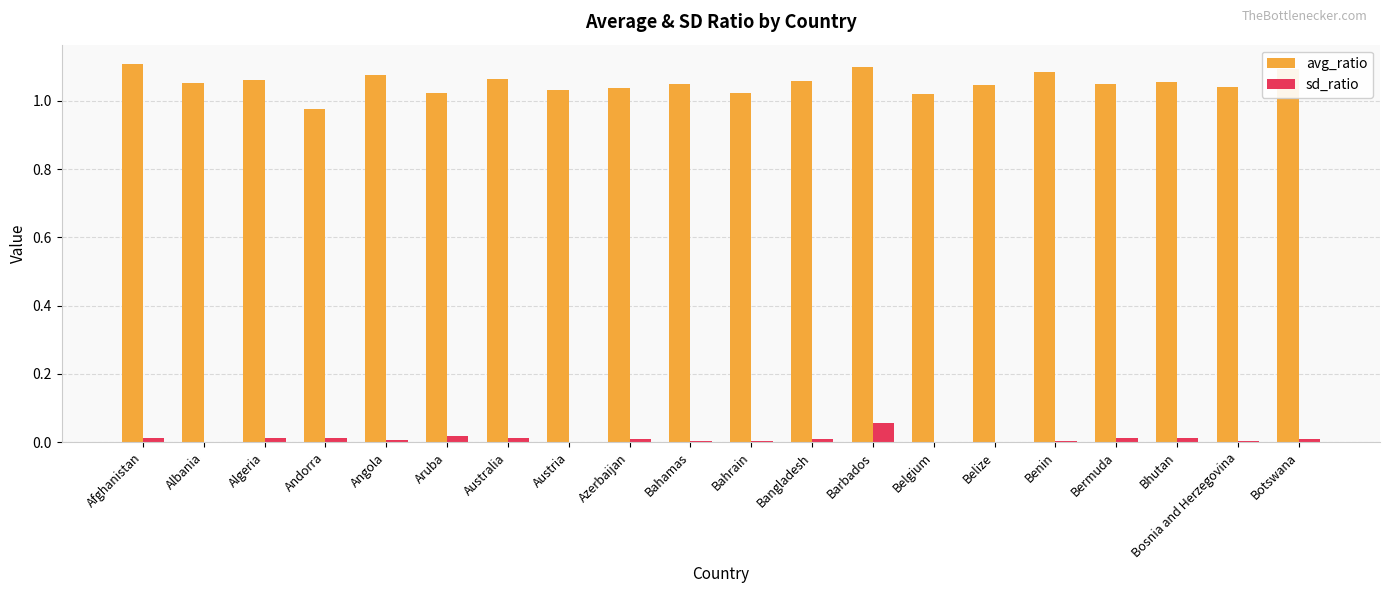

Which series has the largest total across all categories?

avg_ratio